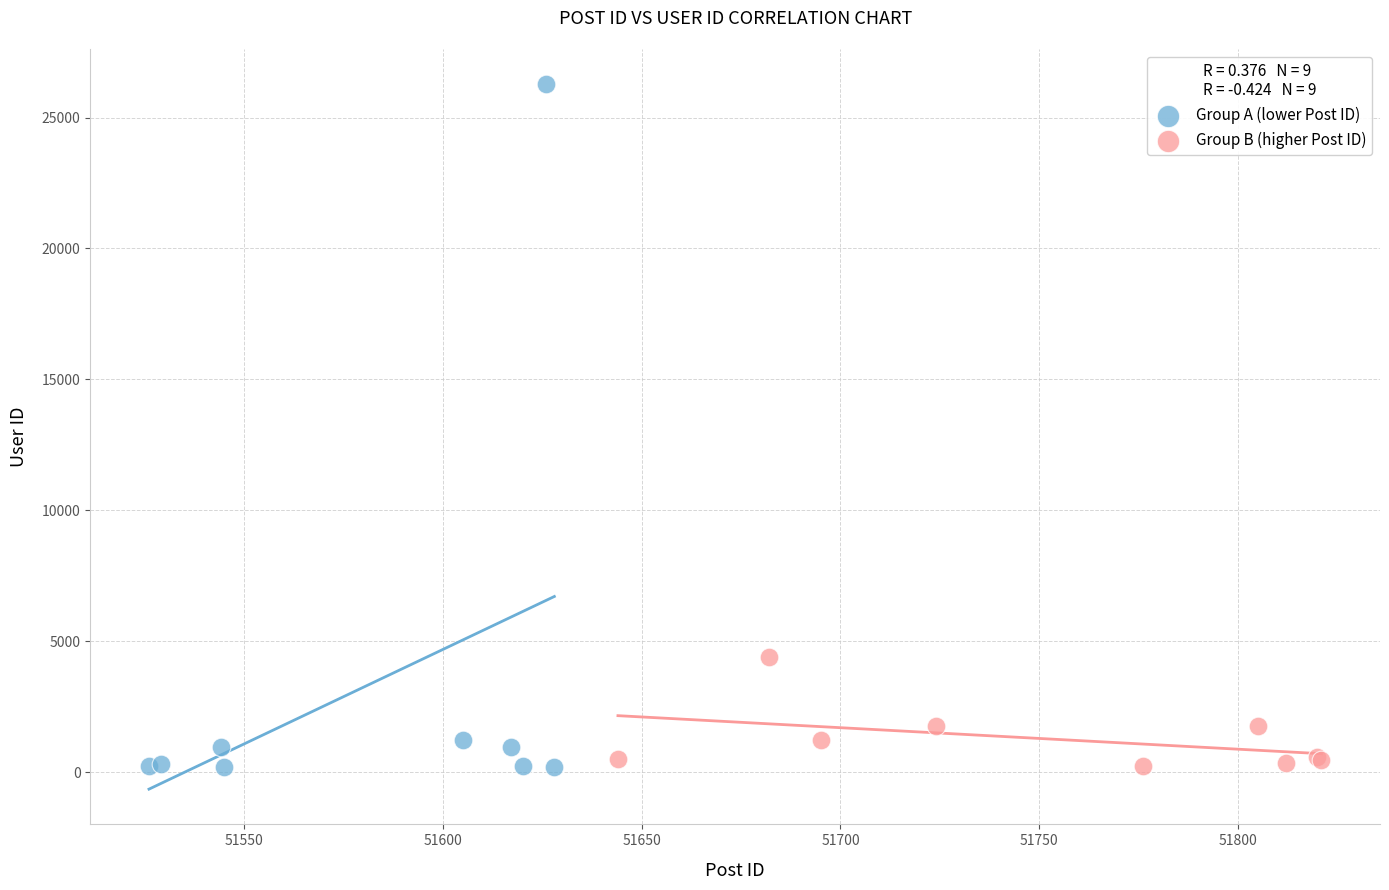

What are all the series names shown in the legend?

Group A (lower Post ID), Group B (higher Post ID)